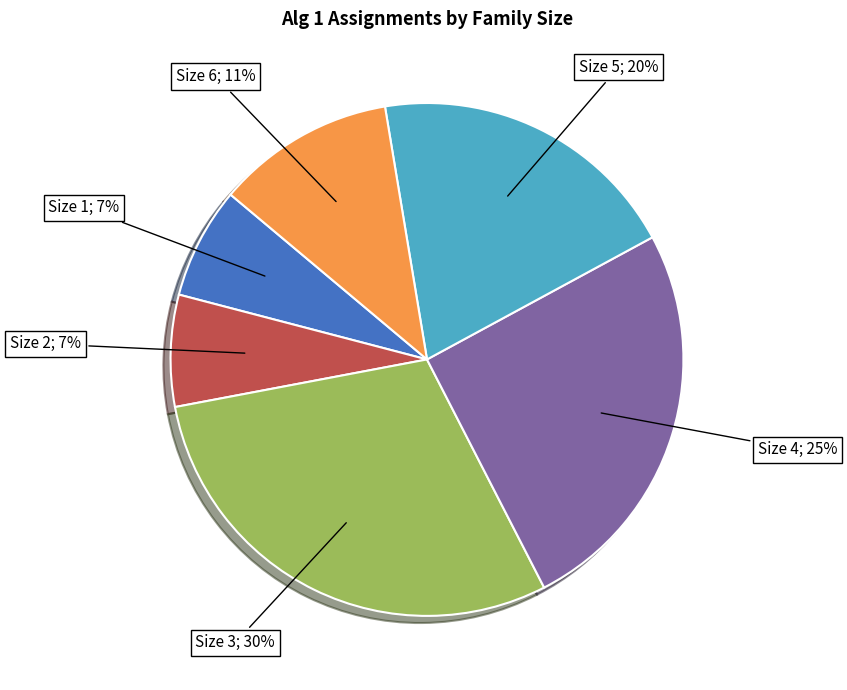

Does any single category account for the majority?

No